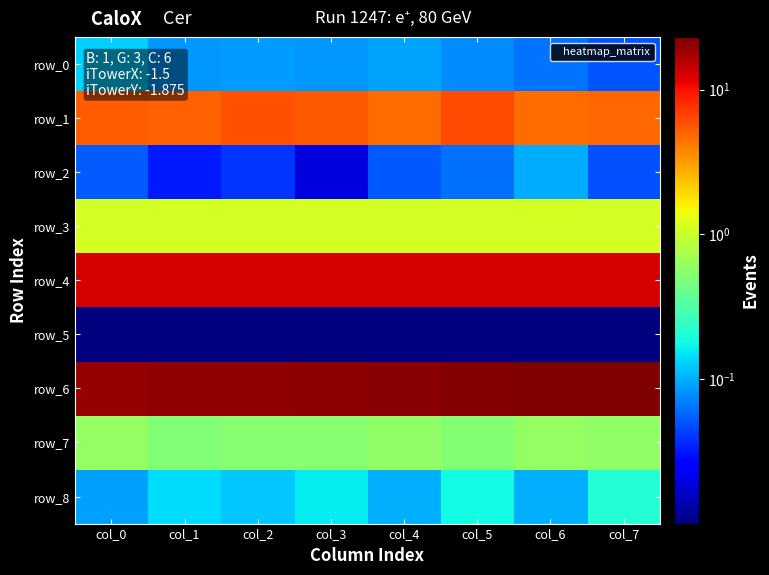

Rank the categories by row_5 value from lowest to highest.

col_0, col_1, col_2, col_3, col_4, col_5, col_6, col_7